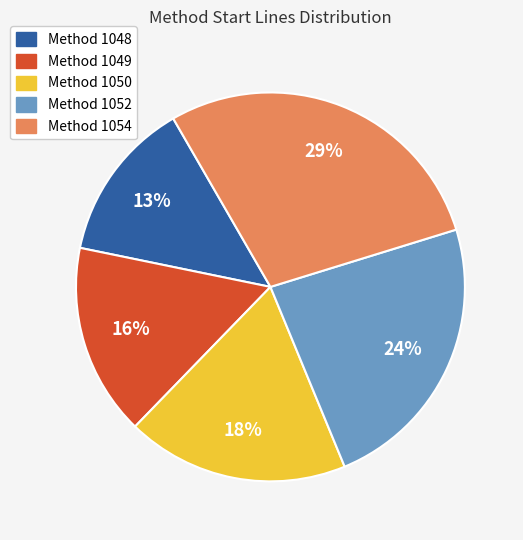

How many segments does this pie chart have?

5